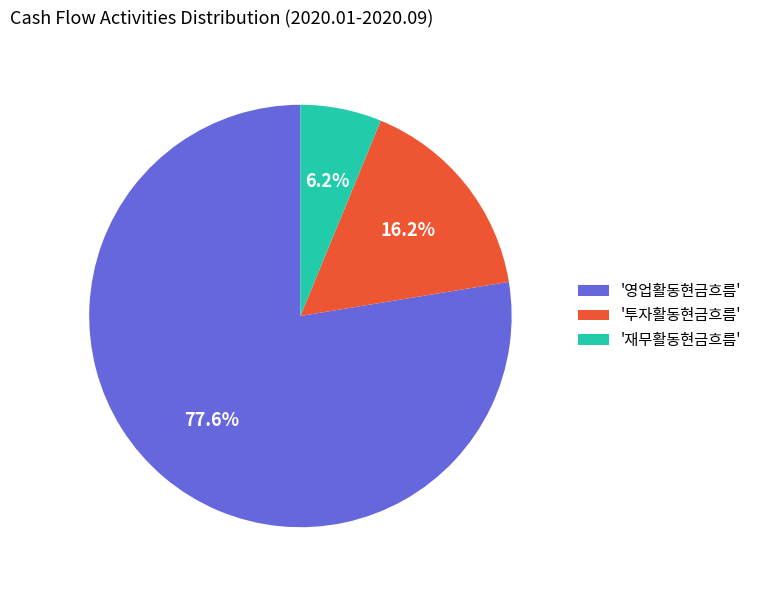

Rank the categories by value from highest to lowest.

'영업활동현금흐름', '투자활동현금흐름', '재무활동현금흐름'